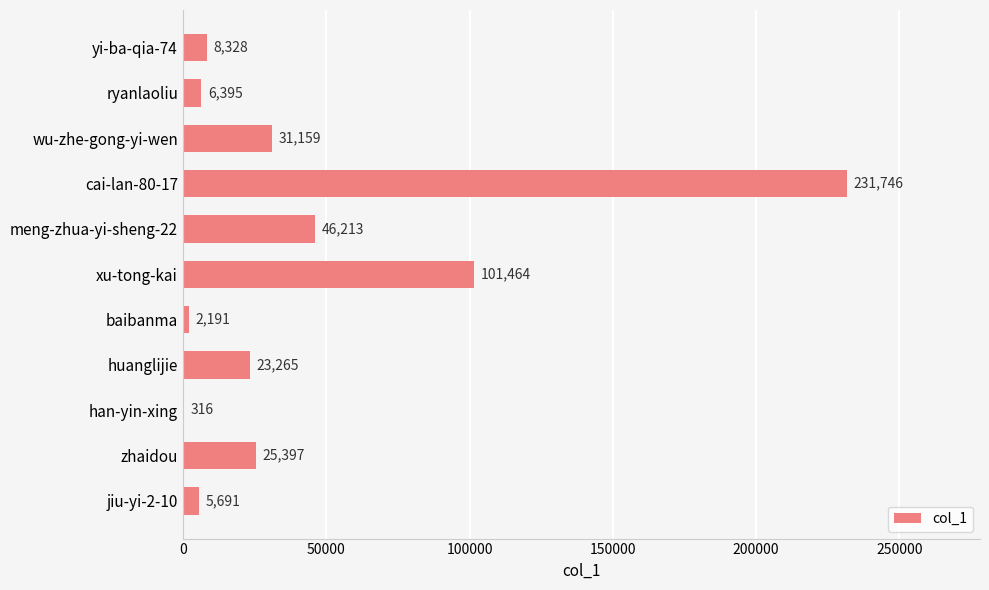

At which label is the value closest to 116031?

xu-tong-kai